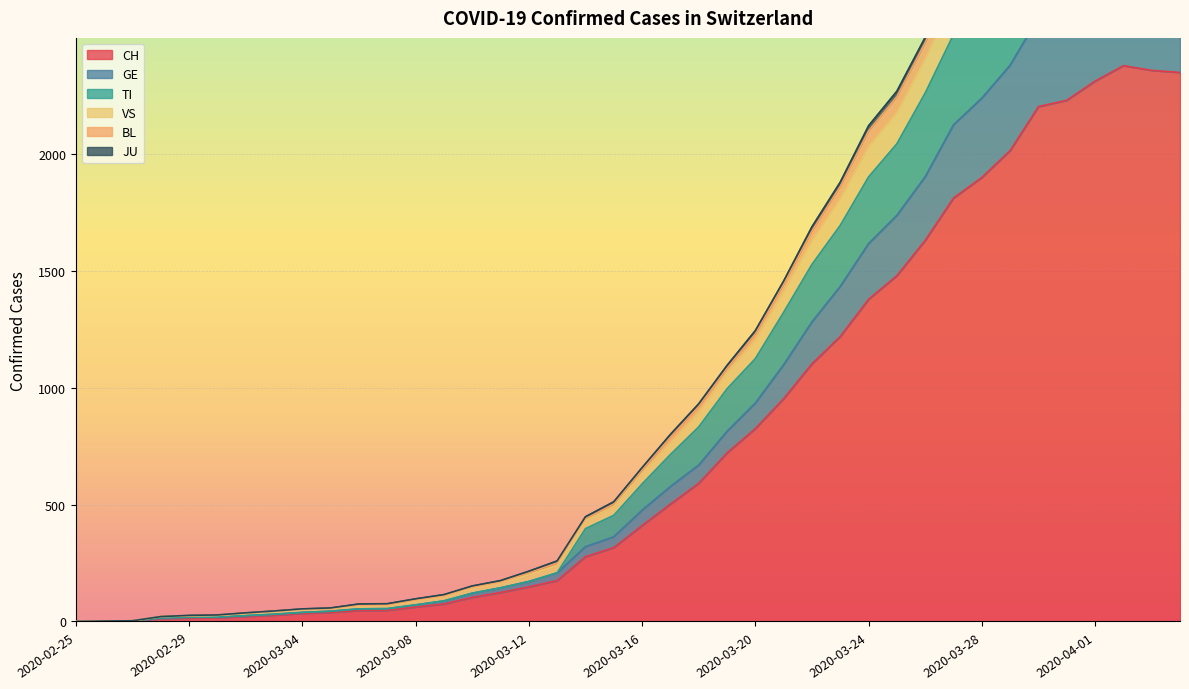

List the labels in order of TI value, smallest first.

2020-02-25, 2020-02-26, 2020-02-27, 2020-02-28, 2020-02-29, 2020-03-01, 2020-03-02, 2020-03-03, 2020-03-04, 2020-03-05, 2020-03-06, 2020-03-07, 2020-03-08, 2020-03-09, 2020-03-10, 2020-03-11, 2020-03-12, 2020-03-13, 2020-03-14, 2020-03-15, 2020-03-16, 2020-03-17, 2020-03-18, 2020-03-19, 2020-03-20, 2020-03-21, 2020-03-22, 2020-03-23, 2020-03-24, 2020-03-25, 2020-03-26, 2020-03-27, 2020-03-28, 2020-03-29, 2020-03-30, 2020-03-31, 2020-04-01, 2020-04-04, 2020-04-03, 2020-04-02